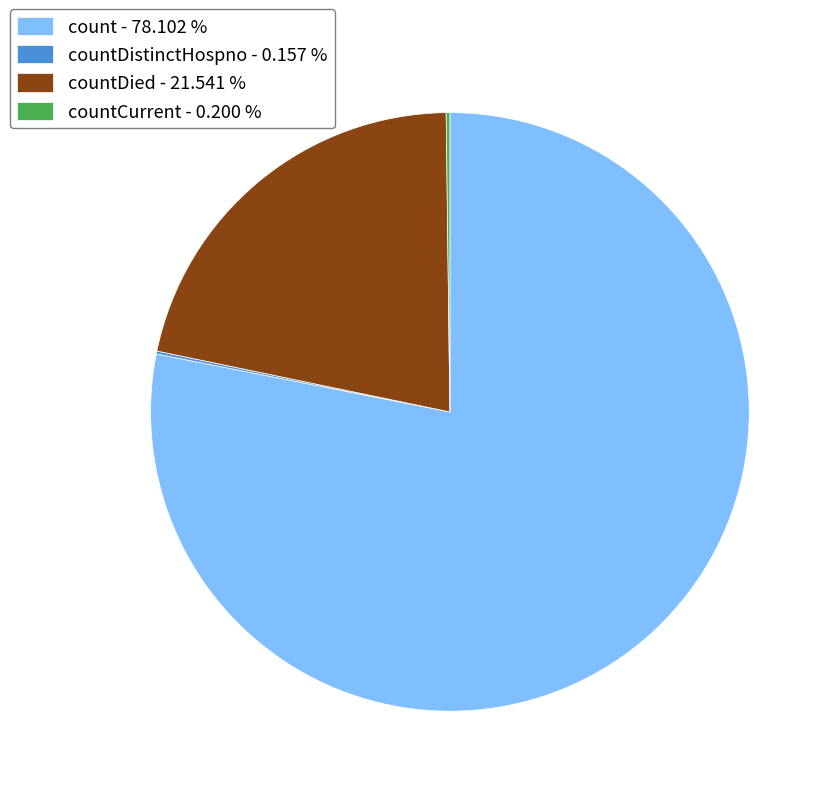

Which slice represents more than half of the pie?

count - 78.102 %